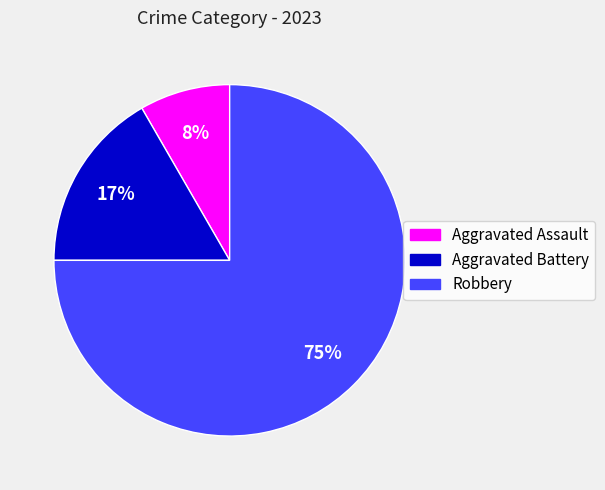

Count the number of slices in the pie.

3